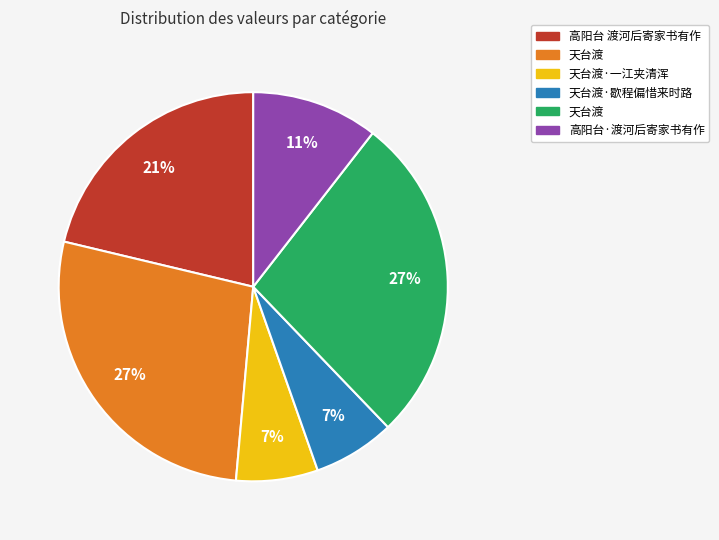

To the nearest percent, what is the average slice percentage?

17%